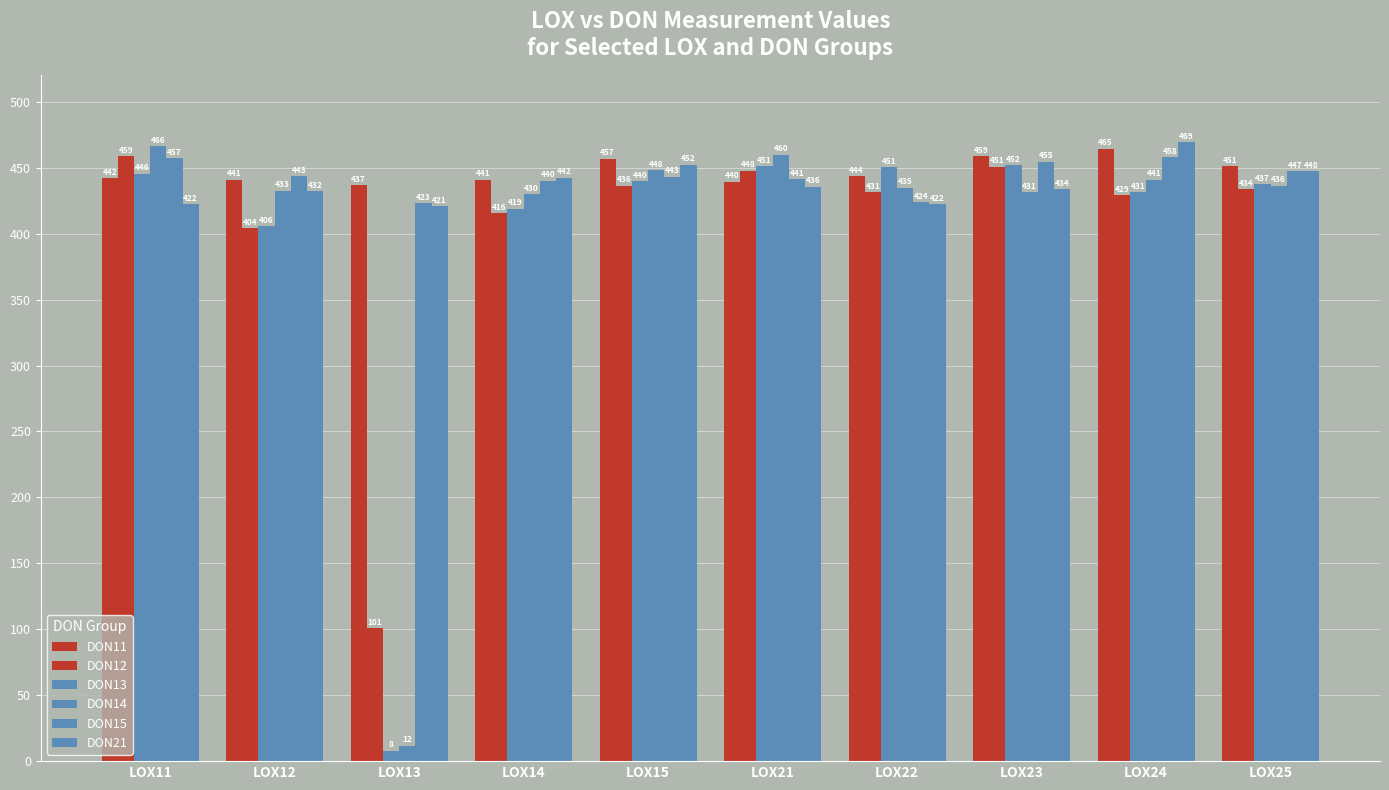

Does the chart contain stacked bars?

No